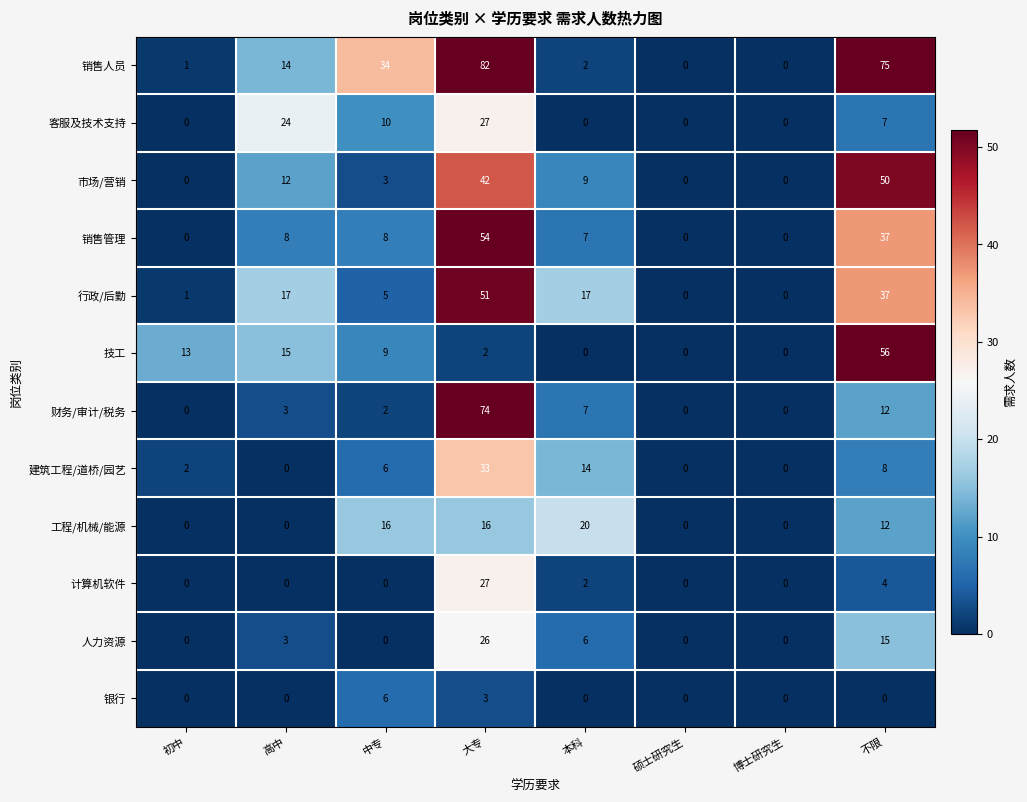

Is the value of 行政/后勤 at 中专 greater than the value of 销售人员 at 博士研究生?

Yes